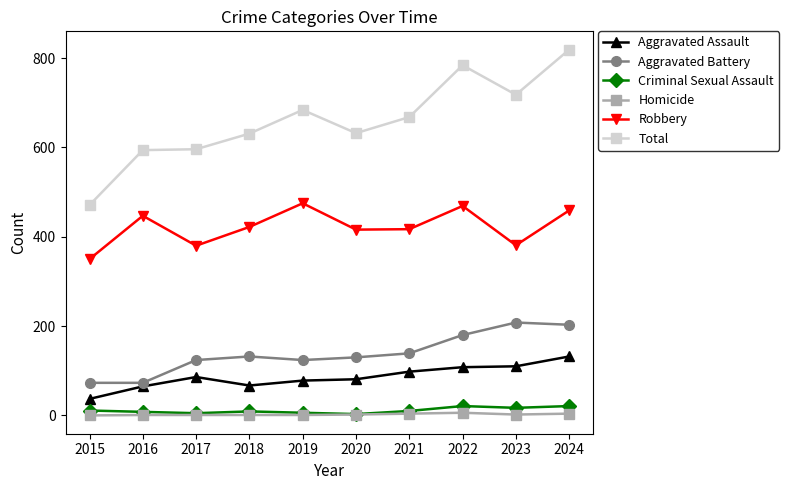

Which series has the largest total across all categories?

Total